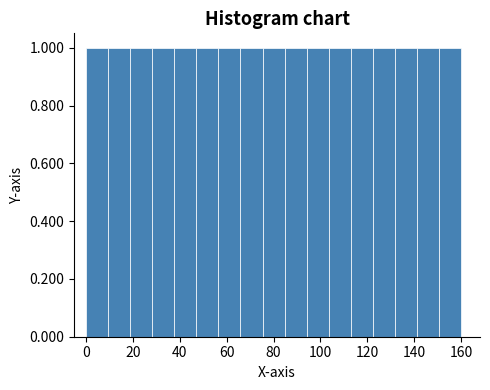

Reading left to right, transcribe this chart: for each bar, give the range it covers on the x-axis and its height. Neither the bar edges nor the heights are printed on the chart, so give them approximately, as read against the axes.

0 to 10: 1
10 to 18: 1
18 to 28: 1
28 to 38: 1
38 to 48: 1
48 to 56: 1
56 to 66: 1
66 to 76: 1
76 to 84: 1
84 to 94: 1
94 to 104: 1
104 to 112: 1
112 to 122: 1
122 to 132: 1
132 to 142: 1
142 to 150: 1
150 to 160: 1